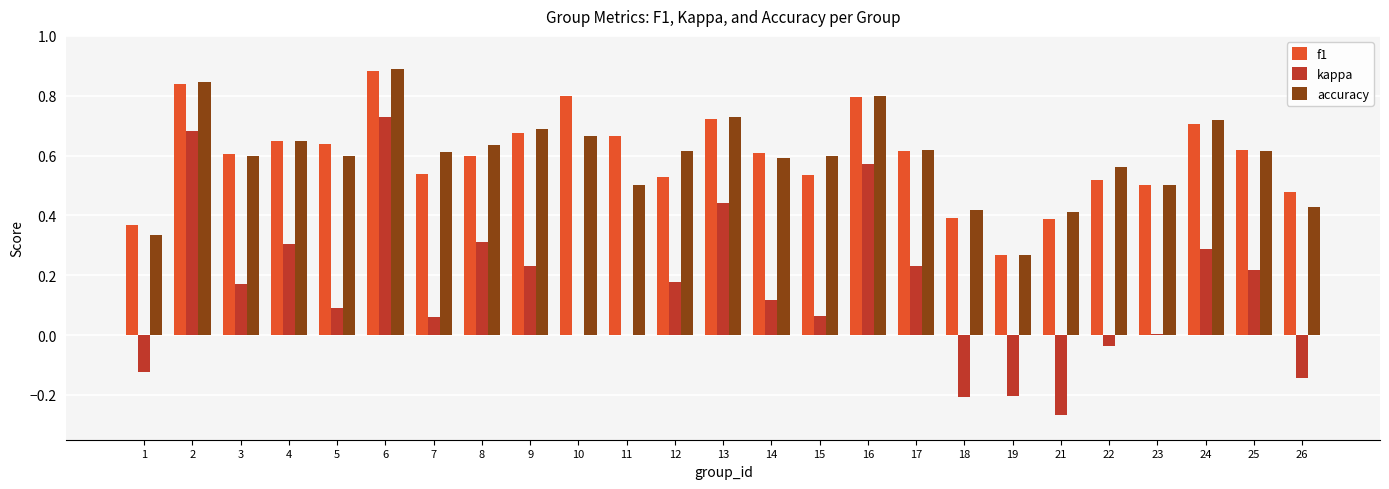

How many groups of bars are there?

25